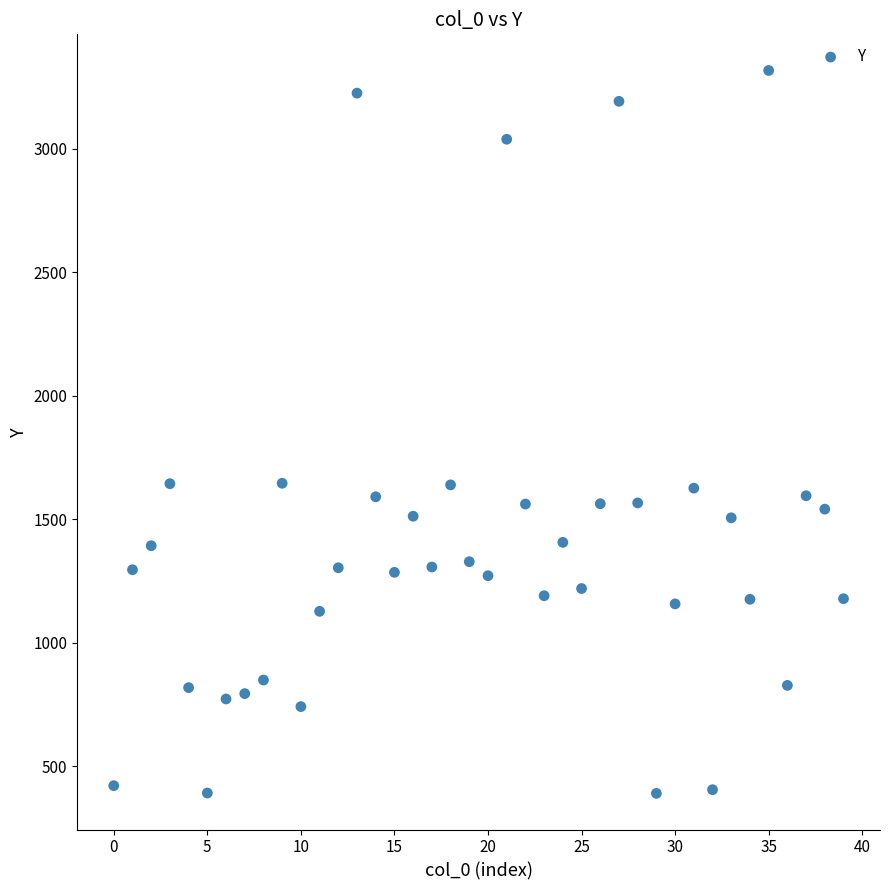

What is the range of Y values (max minus min)?

2926.5